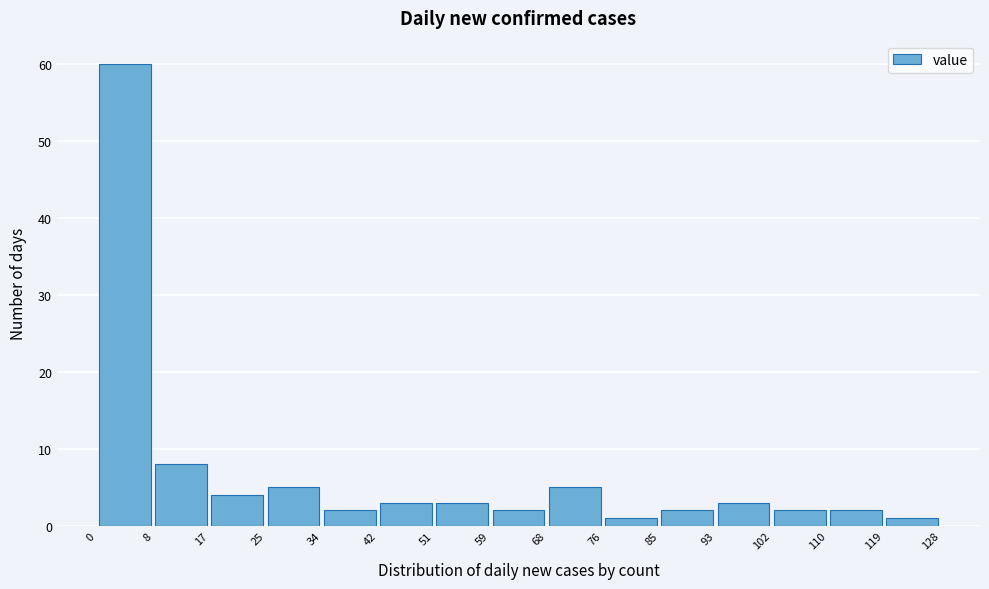

Which range on the x-axis has the tallest bar?

0 to 8